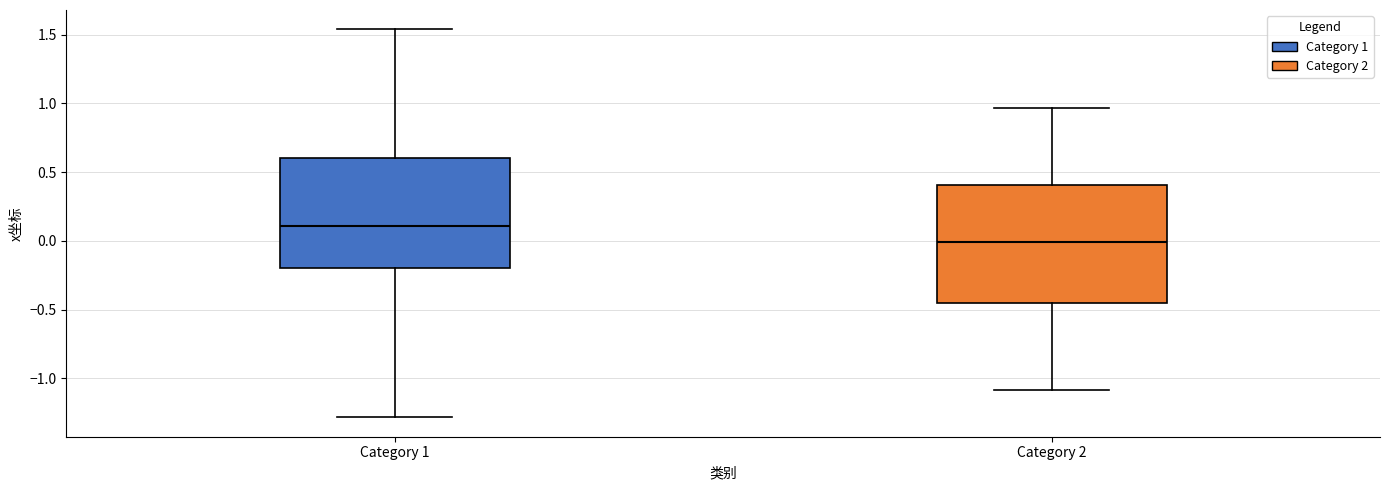

Reading left to right, transcribe this box plot: for each box, give where its median line is, the range the box spans, and where its two whiskers end, as read against the y-axis. The values are not printed on the chart, so give them approximately, as read against the axis.

Category 1: median 0.10, box -0.20 to 0.60, whiskers -1.30 to 1.55
Category 2: median 0.00, box -0.45 to 0.40, whiskers -1.10 to 0.95